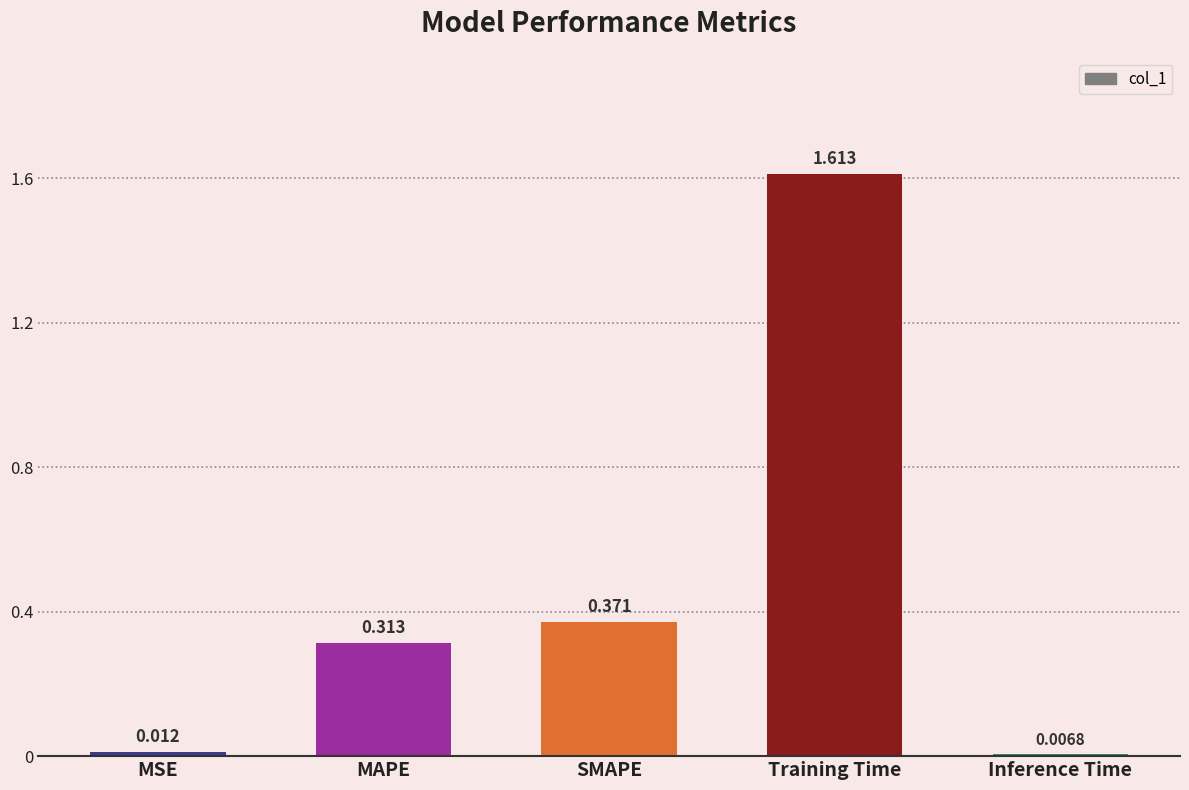

Rank the categories by value from highest to lowest.

Training Time, SMAPE, MAPE, MSE, Inference Time